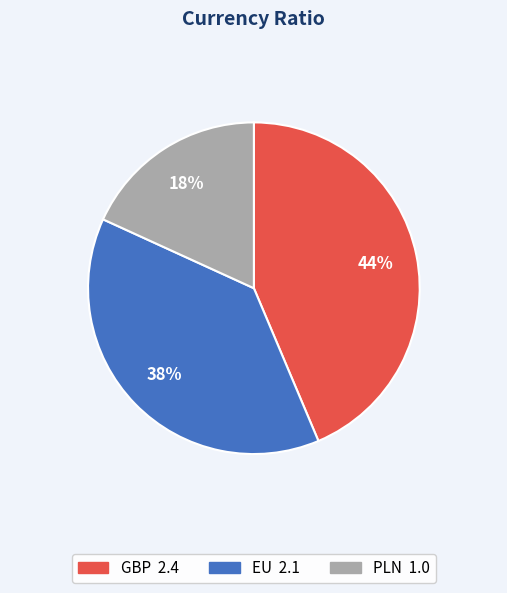

The GBP slice represents 44% of the pie. True or false?

True